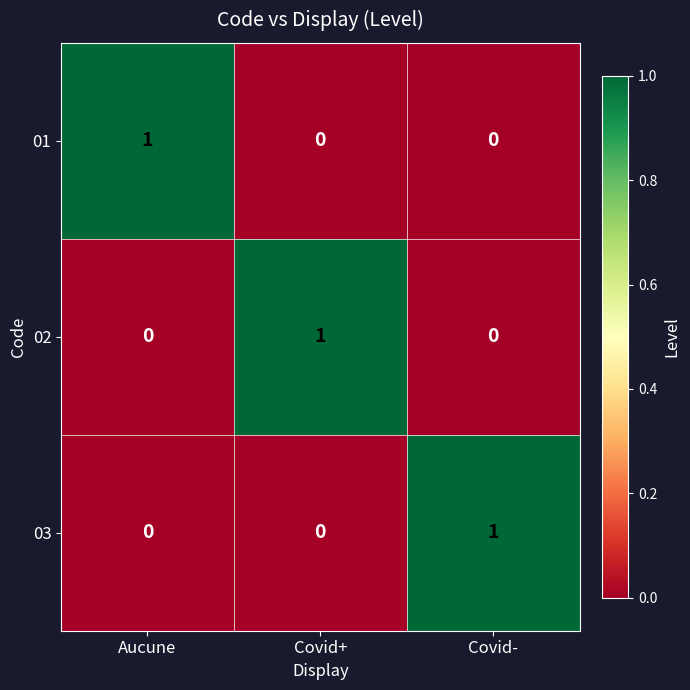

How many values in 02 are above zero?

1